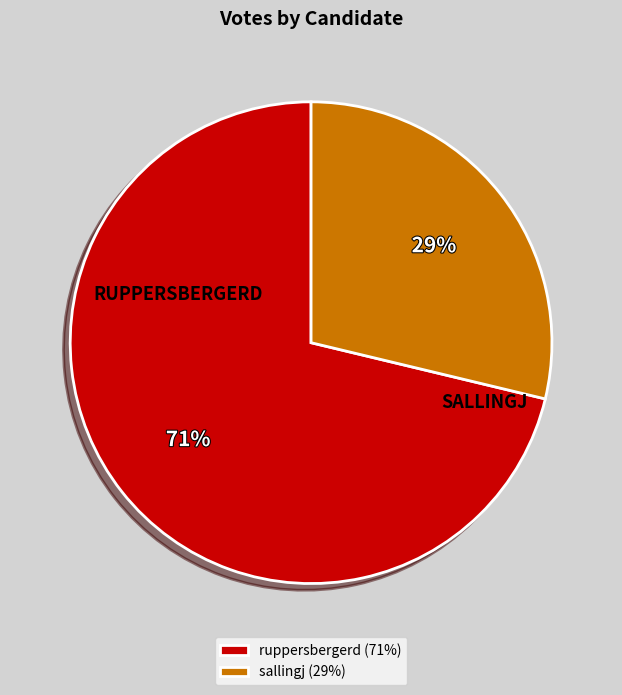

How many segments does this pie chart have?

2